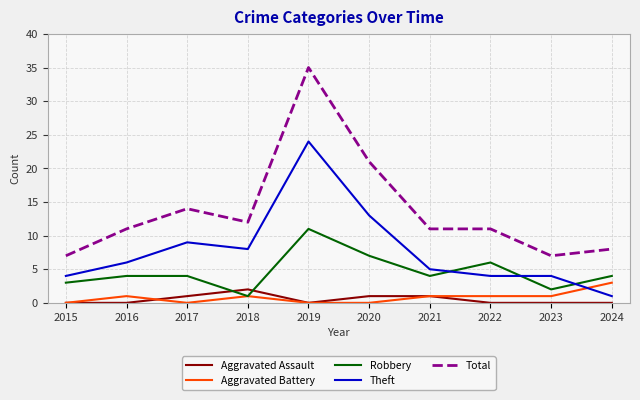

Reading left to right, extract all data points from this chart.

Aggravated Assault: 0	0	1	2	0	1	1	0	0	0
Aggravated Battery: 0	1	0	1	0	0	1	1	1	3
Robbery: 3	4	4	1	11	7	4	6	2	4
Theft: 4	6	9	8	24	13	5	4	4	1
Total: 7	11	14	12	35	21	11	11	7	8